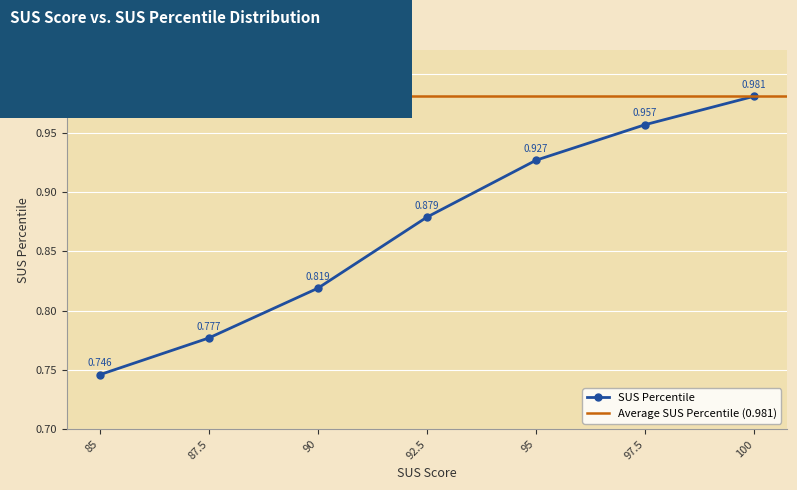

True or false: SUS Percentile has more than 2 points higher than both neighbors.

False